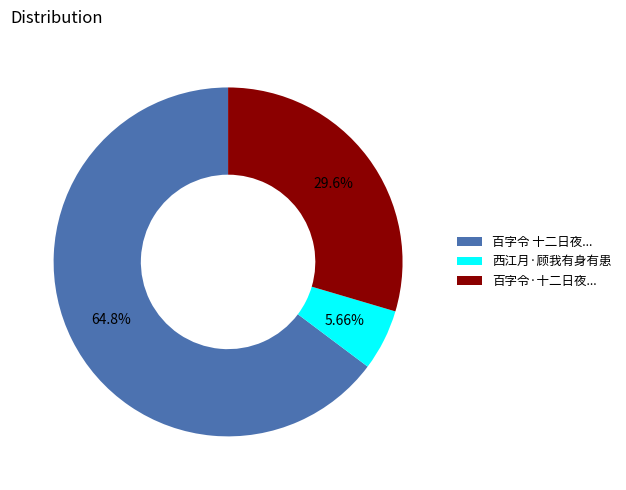

The 西江月·顾我有身有患 slice represents 6% of the pie. True or false?

True